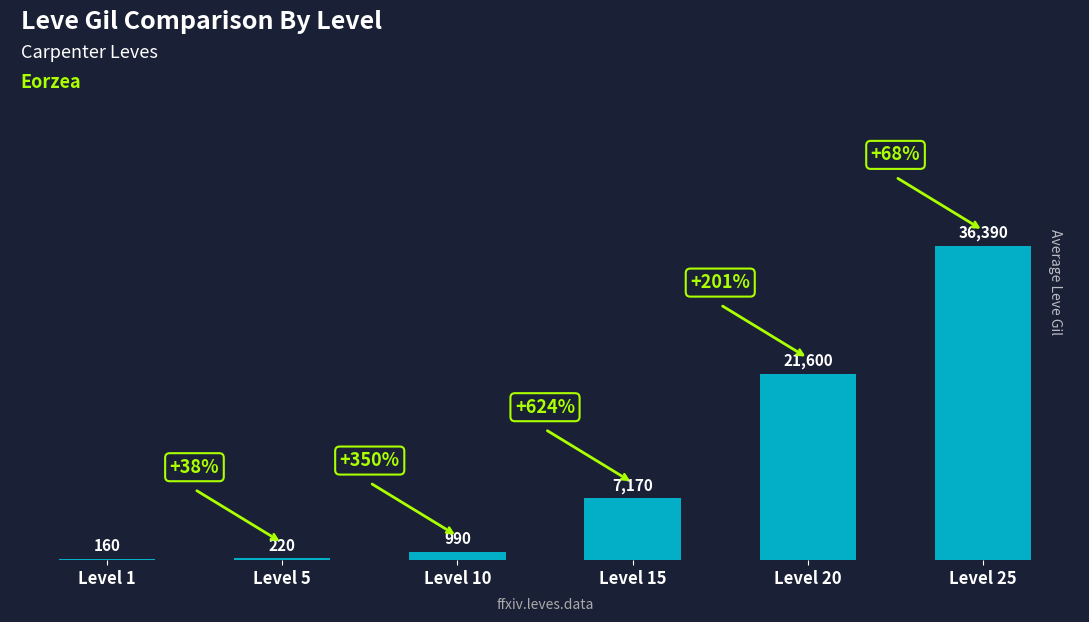

Are the bars grouped side by side (vs. stacked)?

No